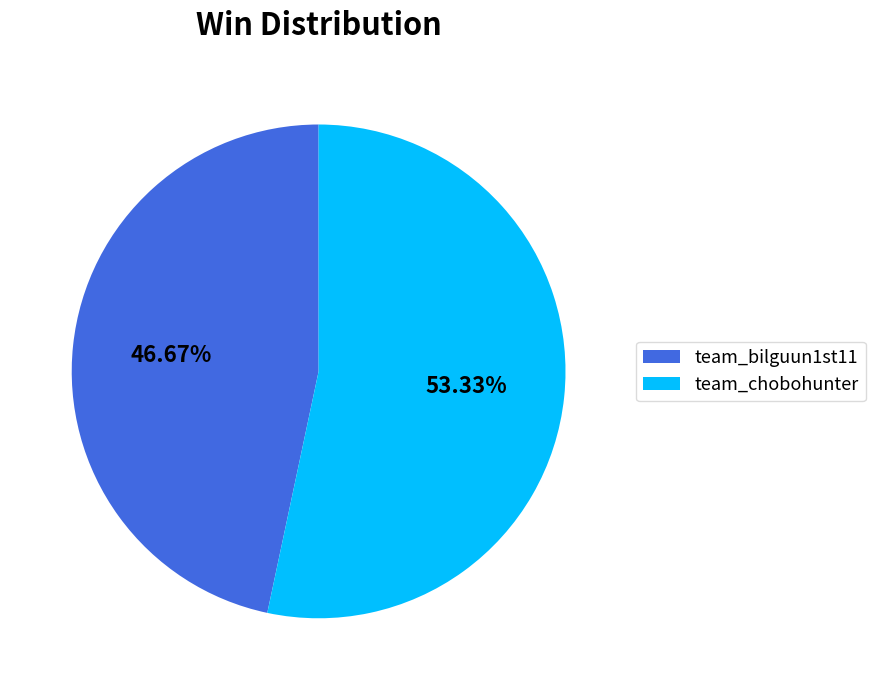

To the nearest percent, what portion does team_bilguun1st11 represent?

47%